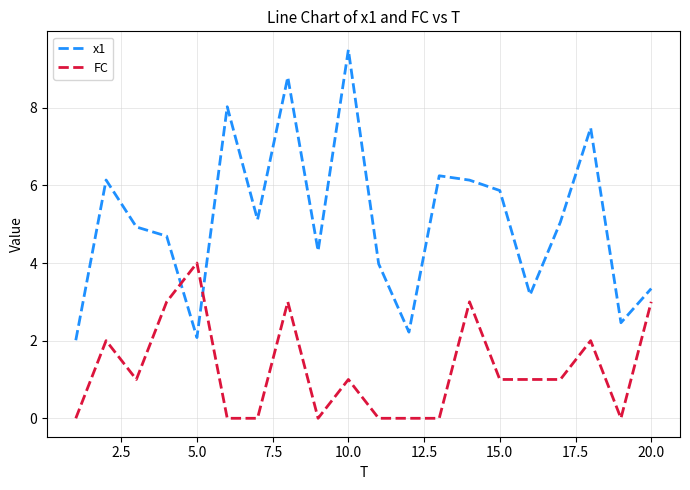

Which series has the largest total across all categories?

x1